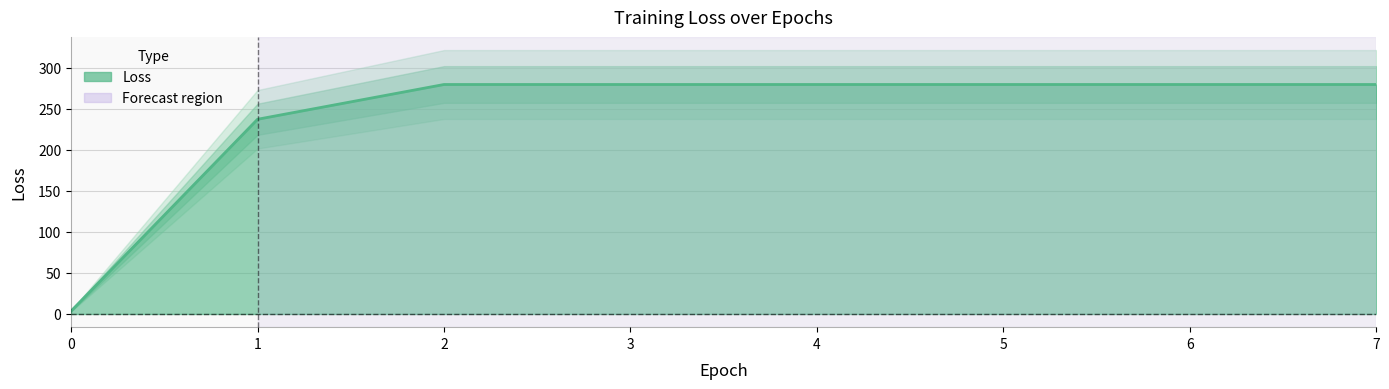

What is the maximum value shown in the chart?

279.5